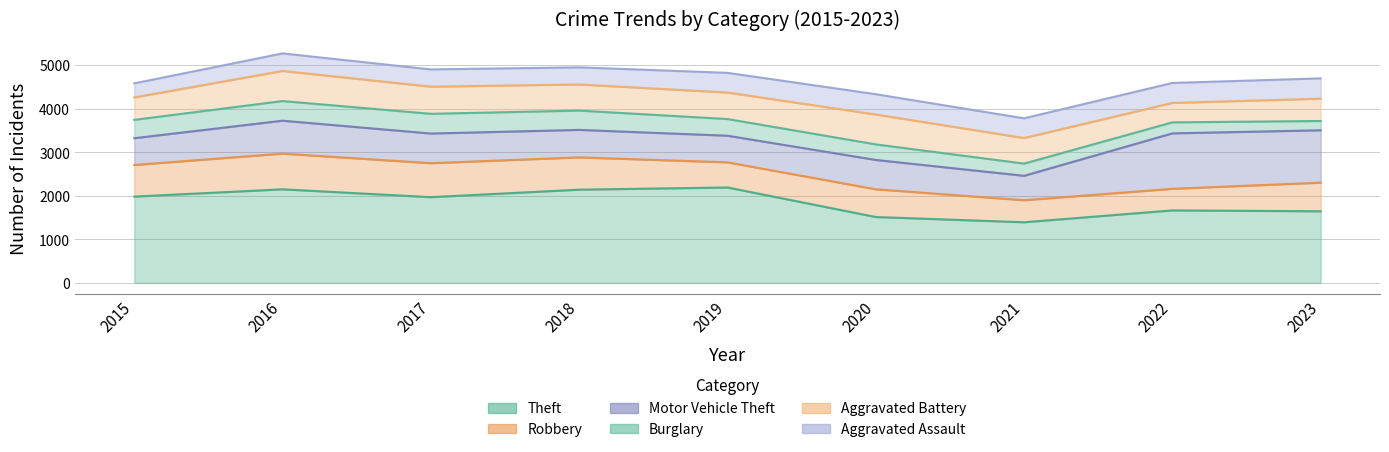

Reading left to right, extract all data points from this chart.

Theft: 1981	2148	1968	2140	2190	1512	1392	1664	1644
Robbery: 726	819	780	741	577	637	506	496	657
Motor Vehicle Theft: 614	756	680	631	611	673	560	1272	1202
Burglary: 421	451	453	443	383	357	280	253	213
Aggravated Battery: 515	691	623	600	608	686	587	446	512
Aggravated Assault: 323	402	396	392	452	466	452	458	466